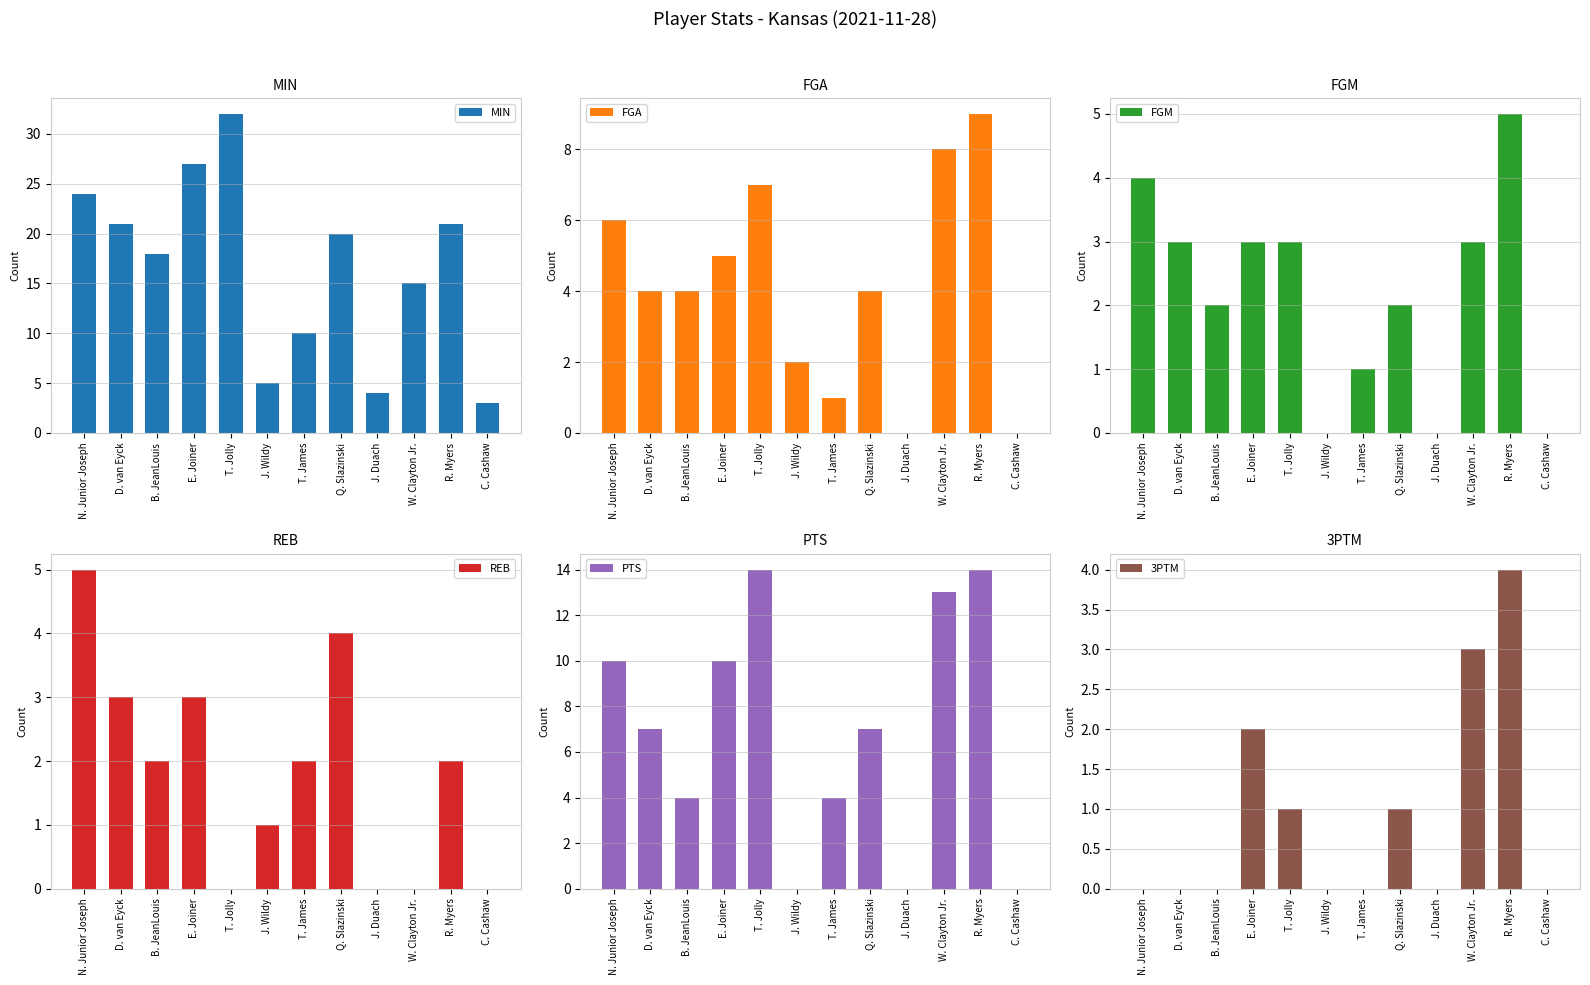

Which category has the highest value across all series?

T. Jolly